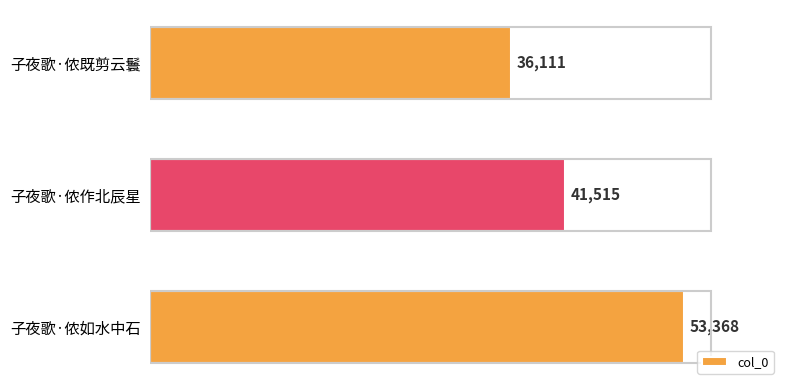

What position from the bottom is 子夜歌·侬作北辰星?

2